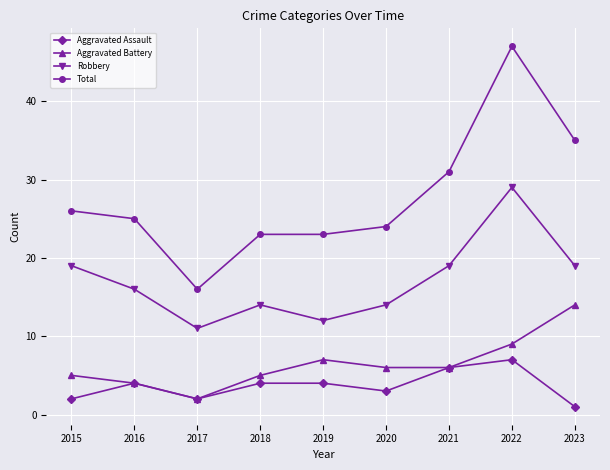

What is the difference between the Aggravated Assault values at 2022 and 2021?

1